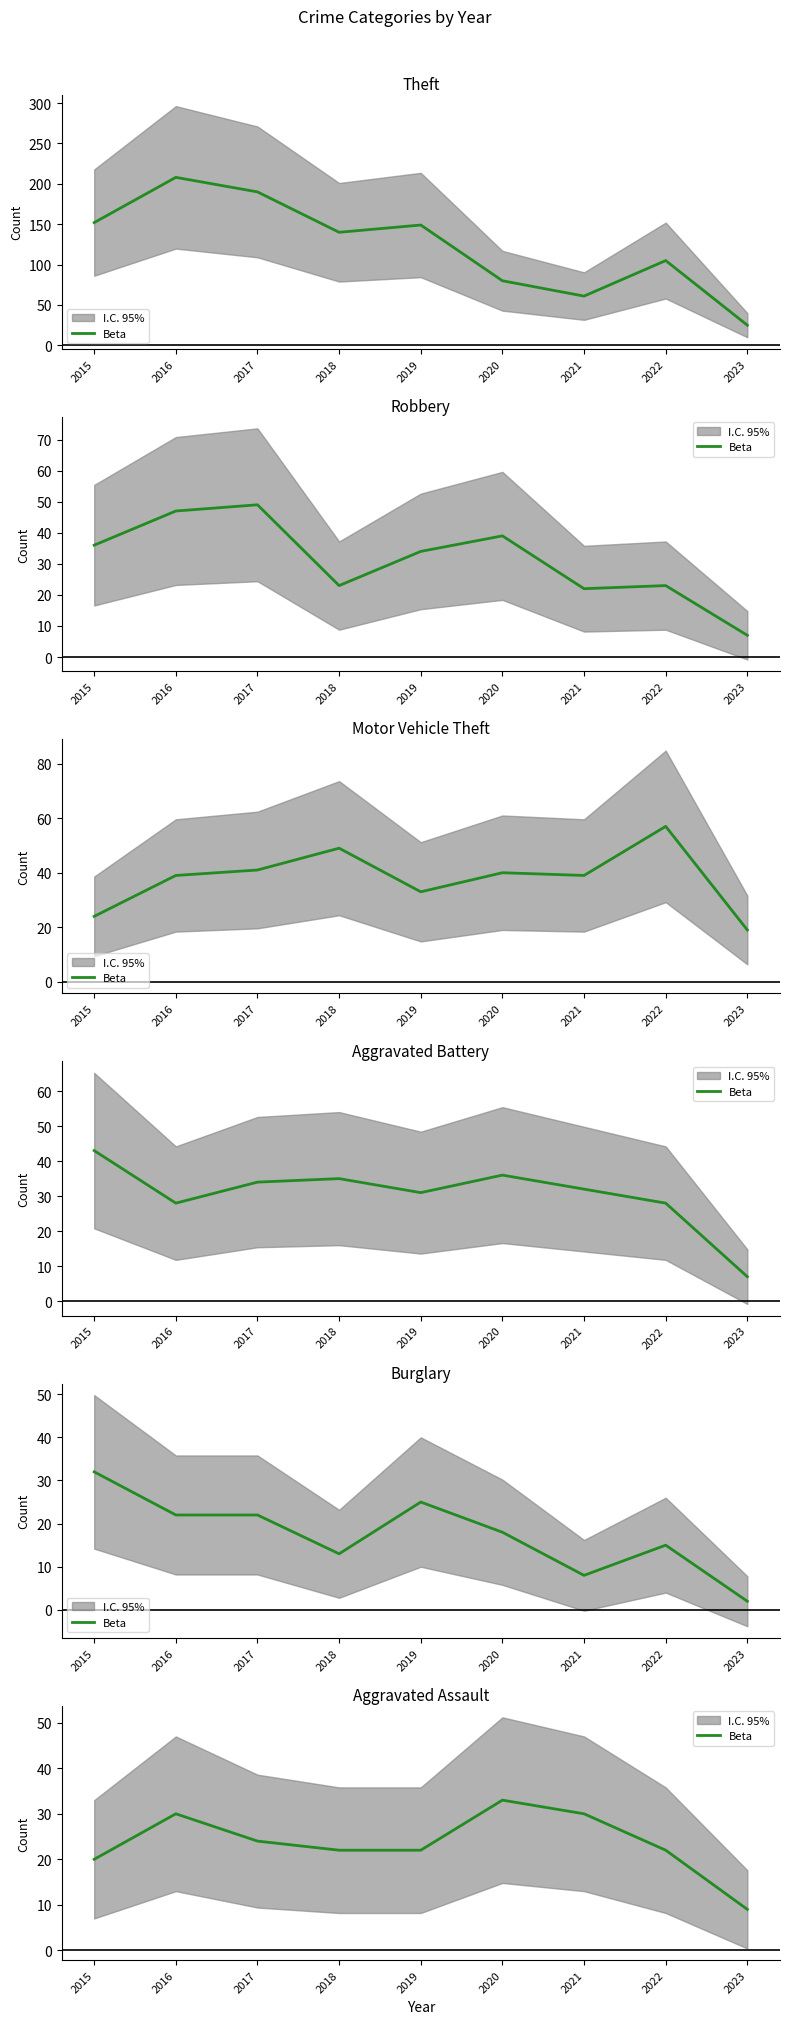

Rank the categories by value from highest to lowest.

2020, 2016, 2021, 2017, 2018, 2019, 2022, 2015, 2023